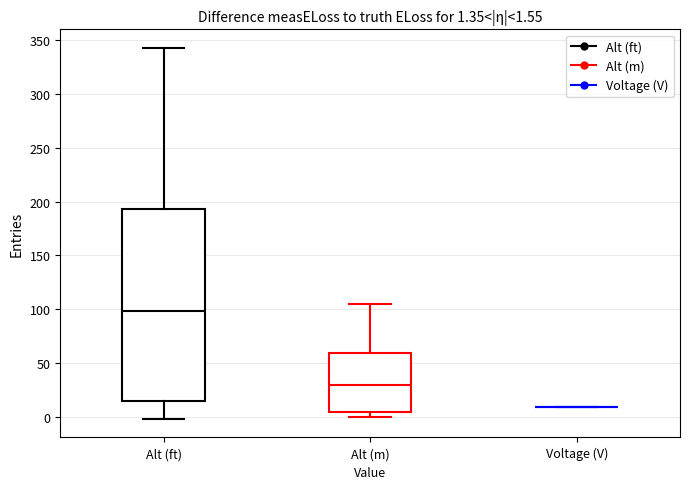

Which box is the tallest, from its lower edge to its upper edge?

Alt (ft)